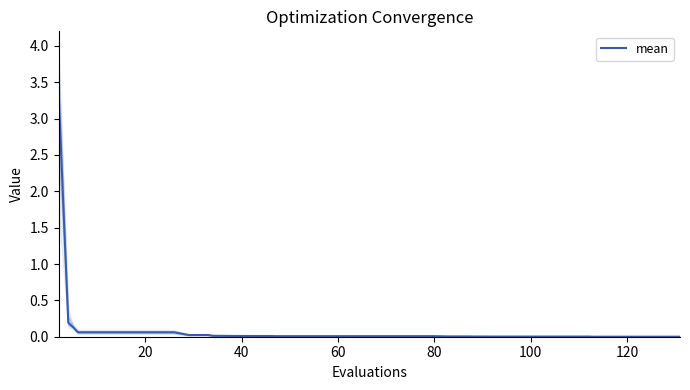

What is the maximum value for mean?

3.3